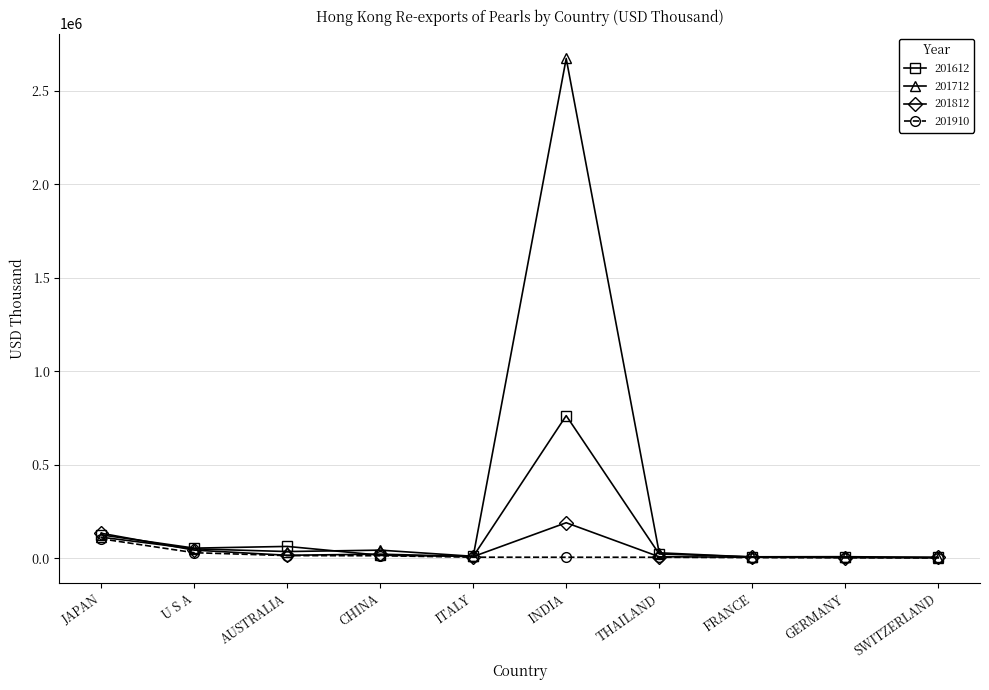

Which series has the largest range (max minus min)?

201712